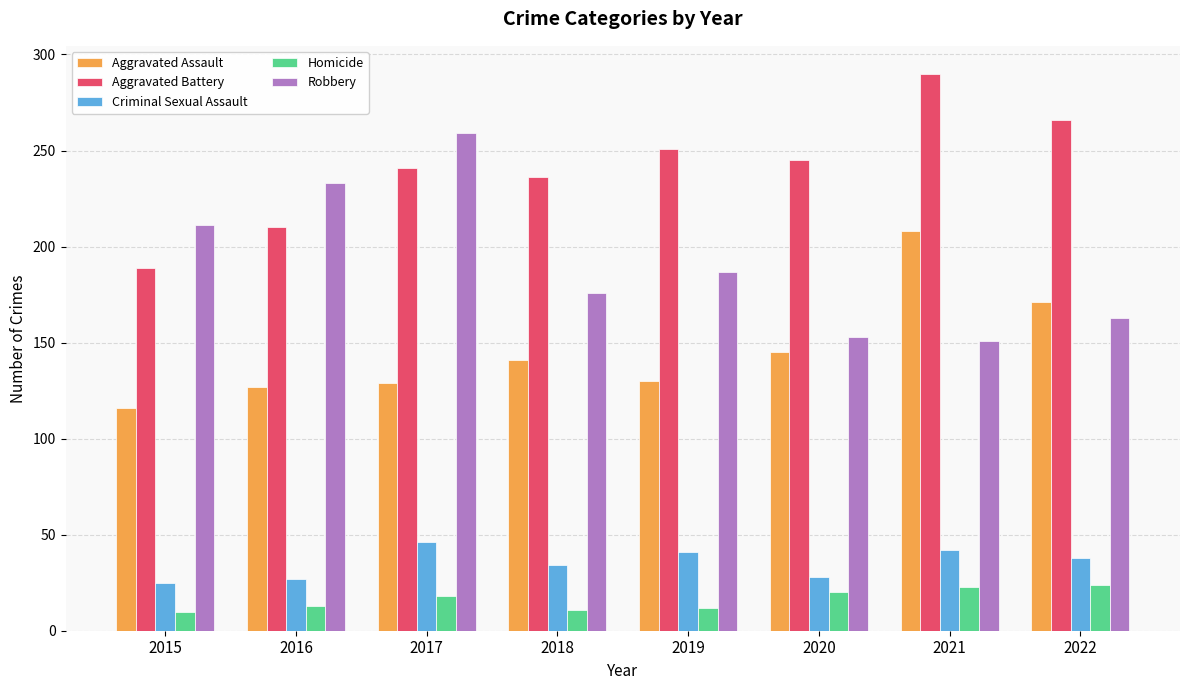

Which series has the largest total across all categories?

Aggravated Battery